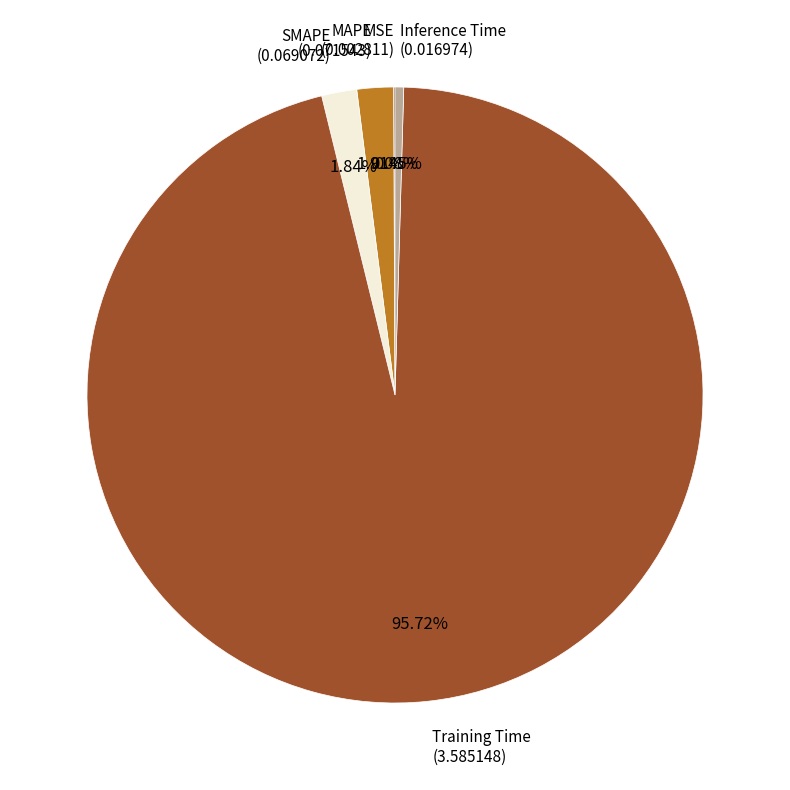

Does any single category account for the majority?

Yes